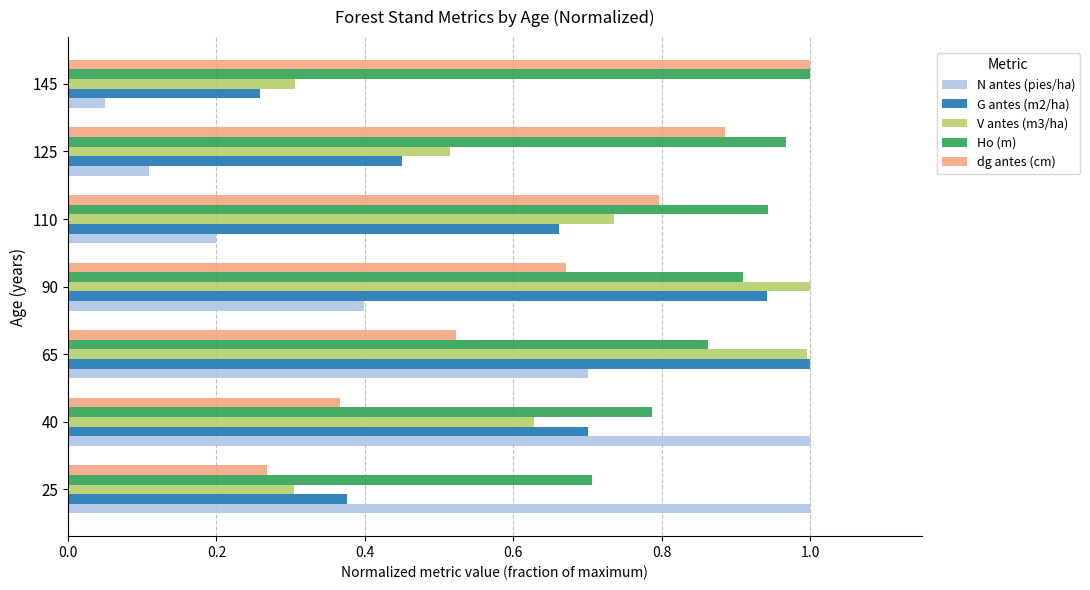

The value of dg antes (cm) at 40 is 0.4. True or false?

True